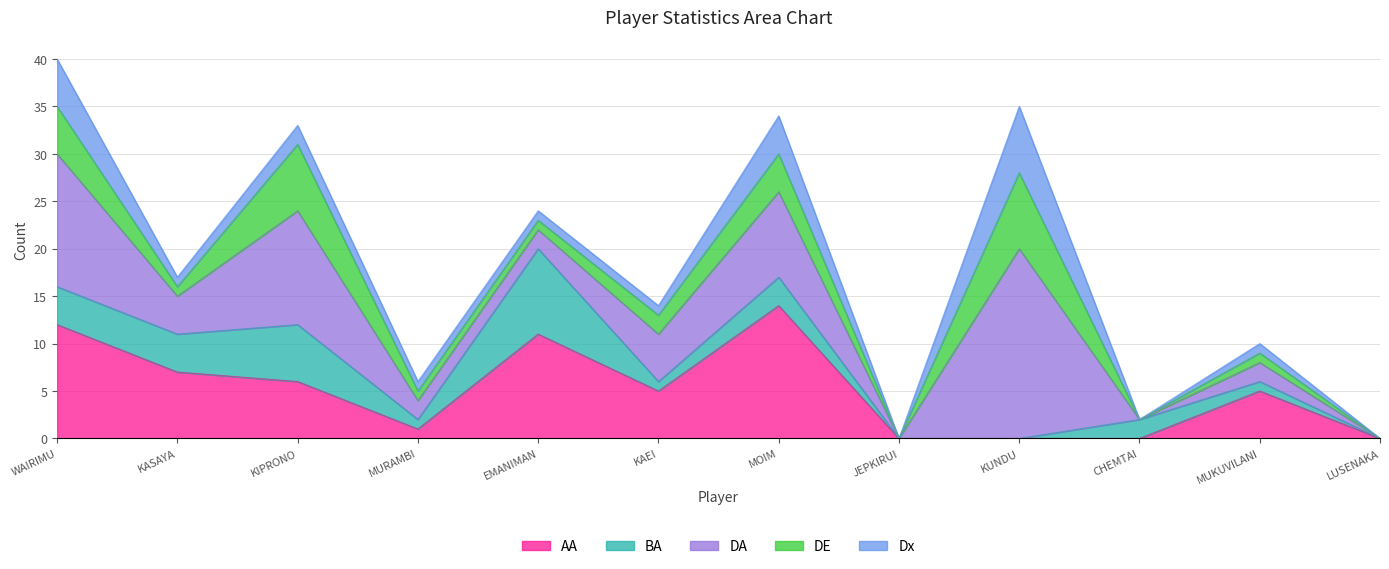

How many data points in AA are above 5?

5